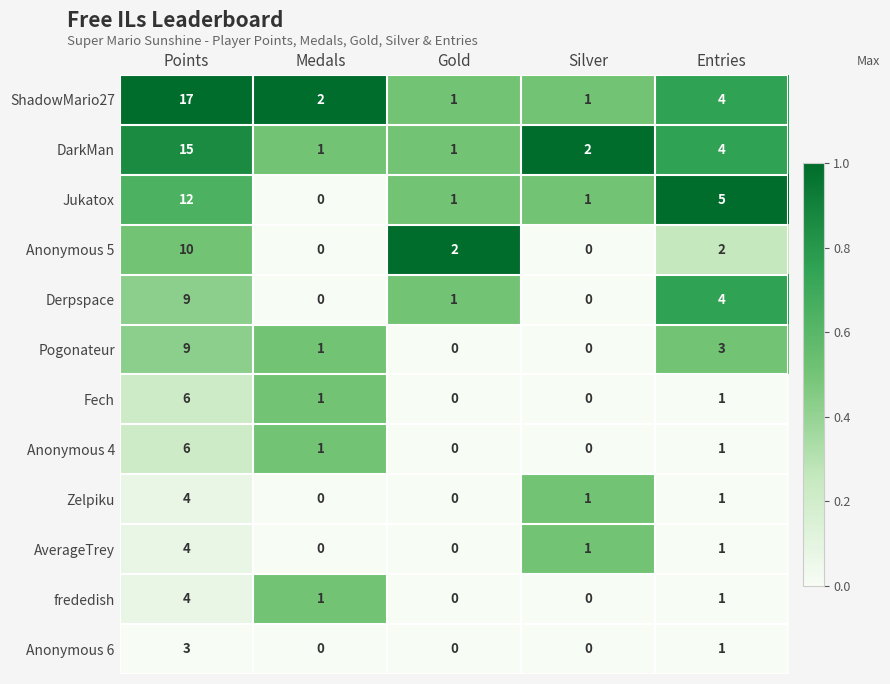

How many series are shown in this chart?

12